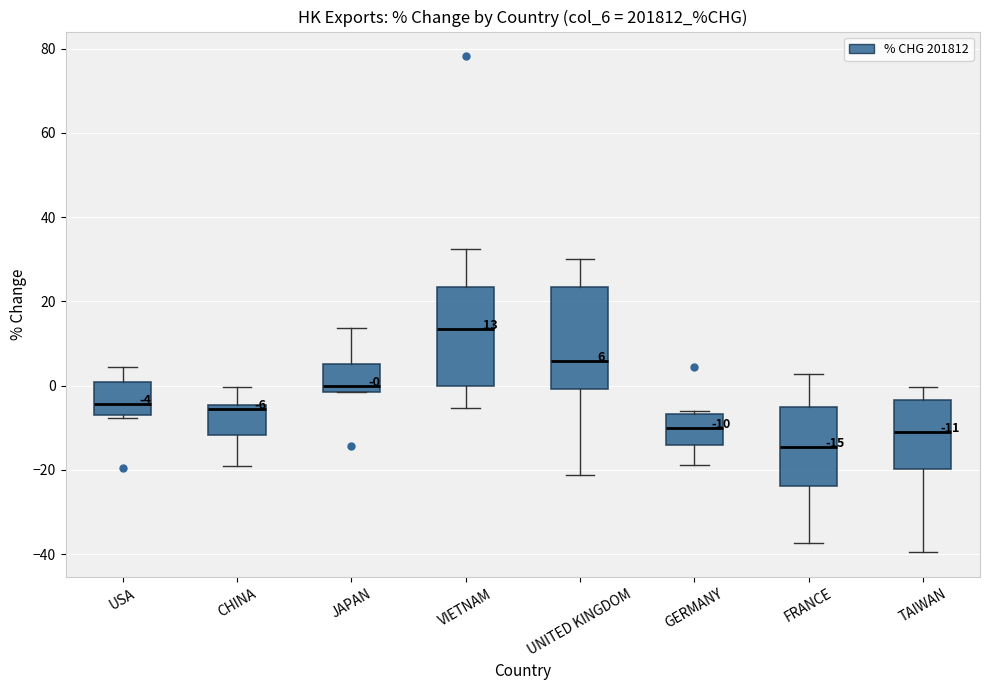

Which box has the lowest median line?

FRANCE